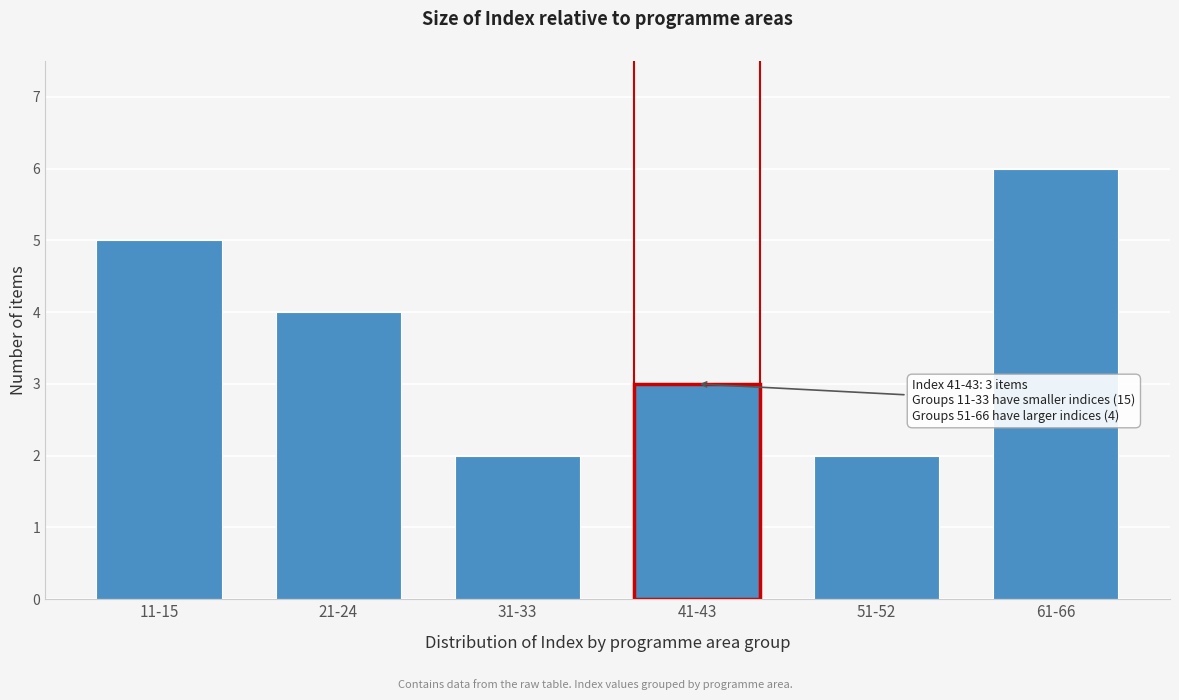

Reading left to right, what are all the values shown in this chart?

5	4	2	3	2	6